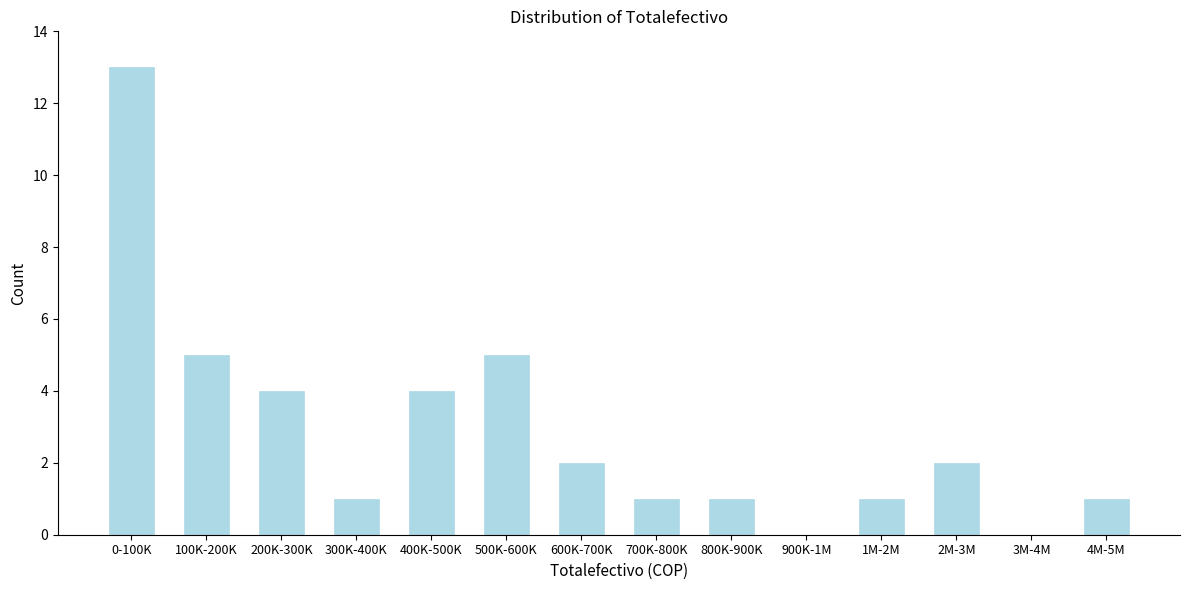

Reading right to left, what are all the values shown in this chart?

4M-5M=1	3M-4M=0	2M-3M=2	1M-2M=1	900K-1M=0	800K-900K=1	700K-800K=1	600K-700K=2	500K-600K=5	400K-500K=4	300K-400K=1	200K-300K=4	100K-200K=5	0-100K=13